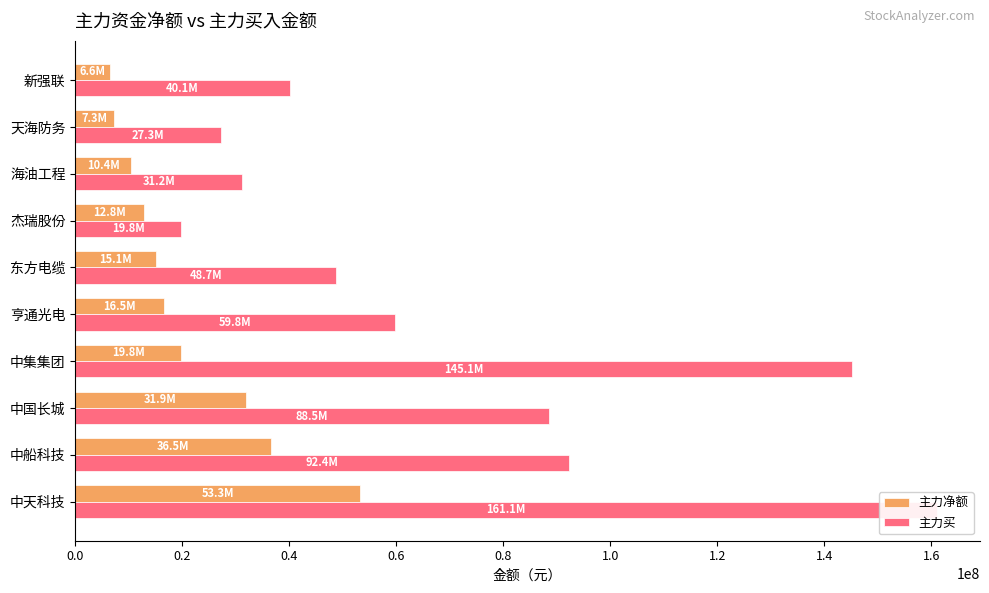

What is the average value of the 主力买 series?

71408290